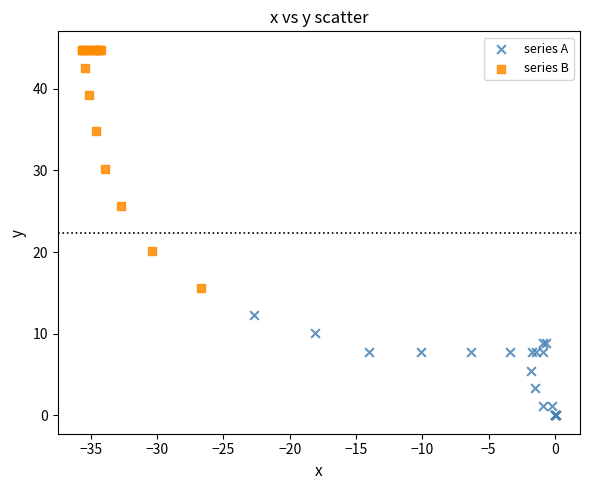

Which series has the largest Y range (max minus min)?

series B